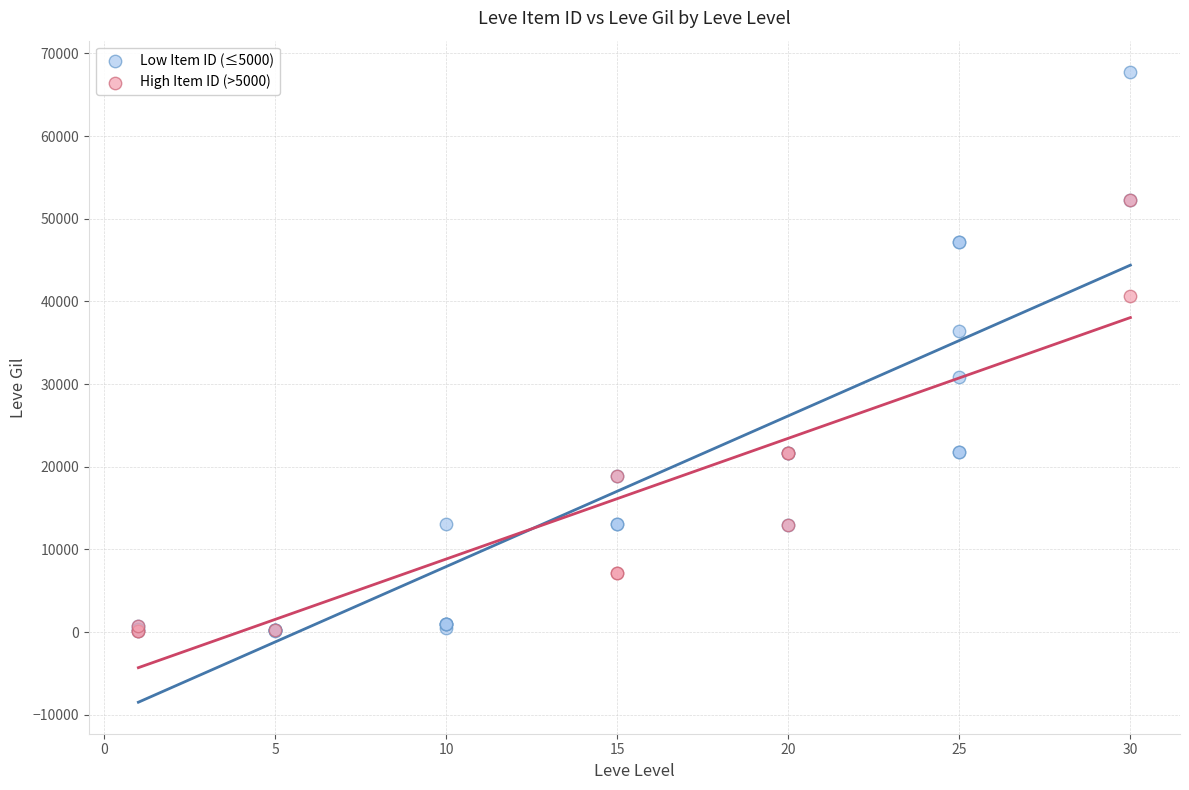

Which series reaches the maximum Y coordinate?

Low Item ID (≤5000)